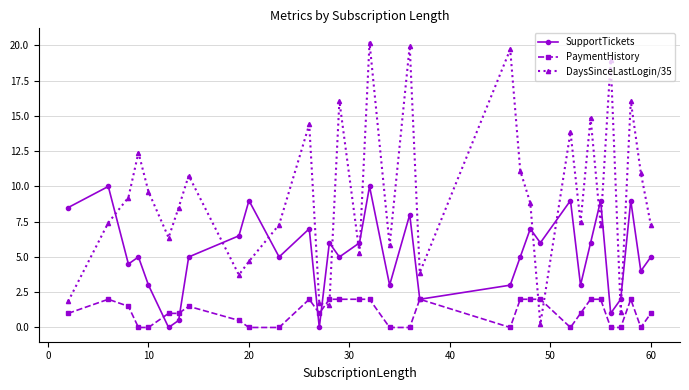

What is the value of the PaymentHistory point at the 23rd from the left?

2.0